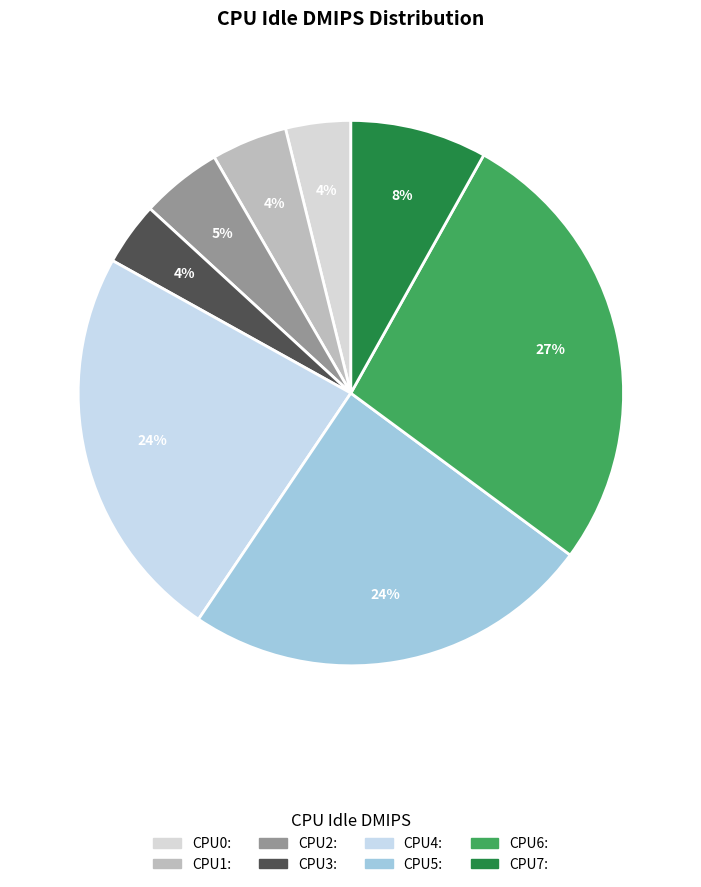

How many segments does this pie chart have?

8